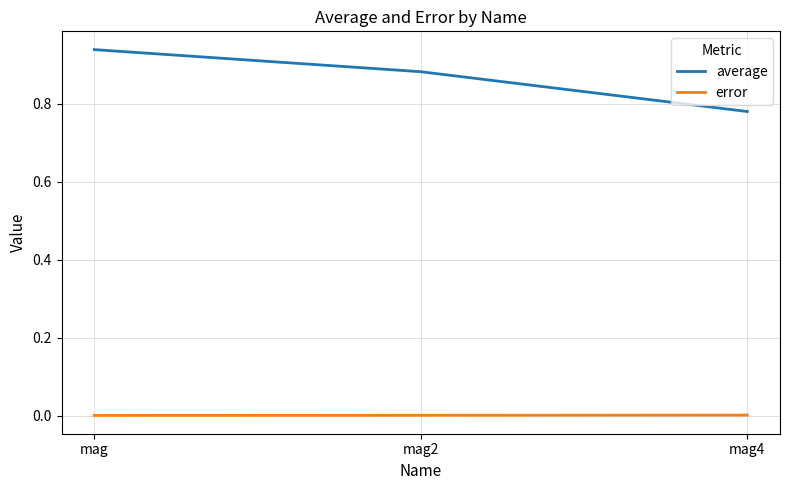

Which series has the largest total across all categories?

average